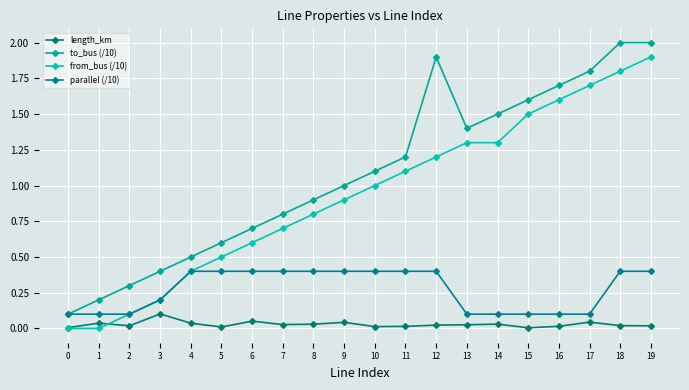

Where is the first local maximum for length_km?

1